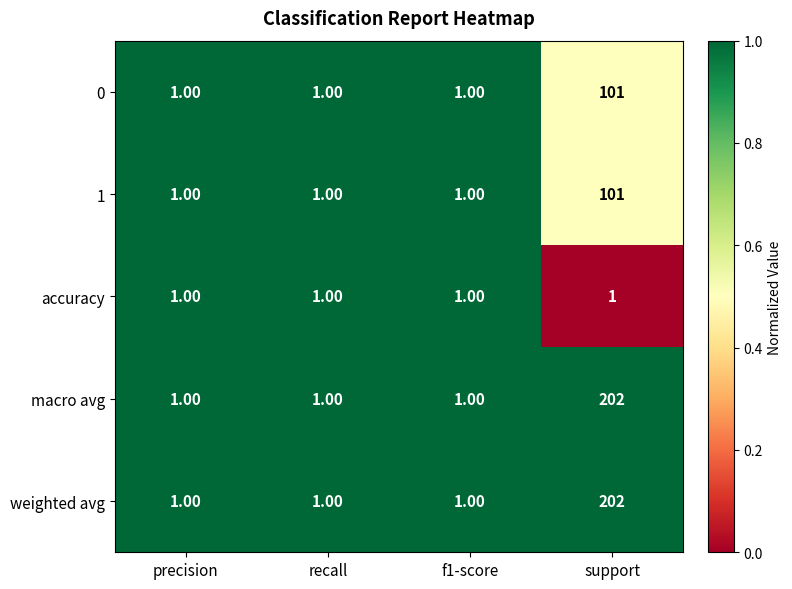

What is the spread (max minus min) of values at support?

201